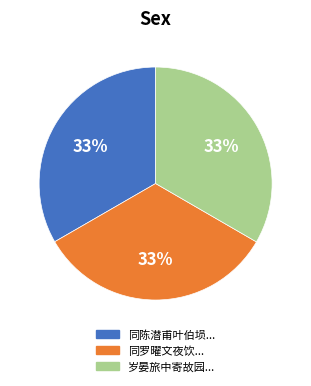

To the nearest percent, what is the average slice percentage?

33%